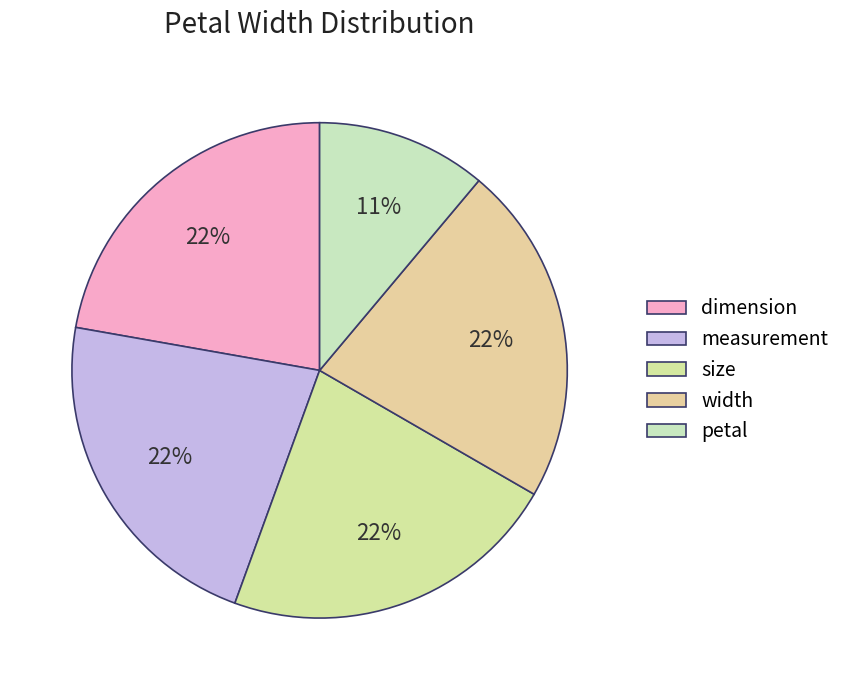

Which slice is the smallest?

petal